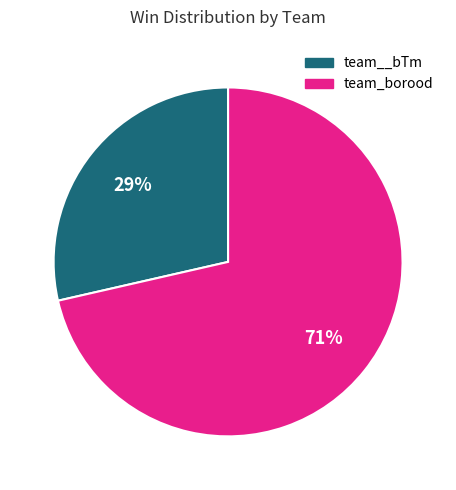

How many segments does this pie chart have?

2